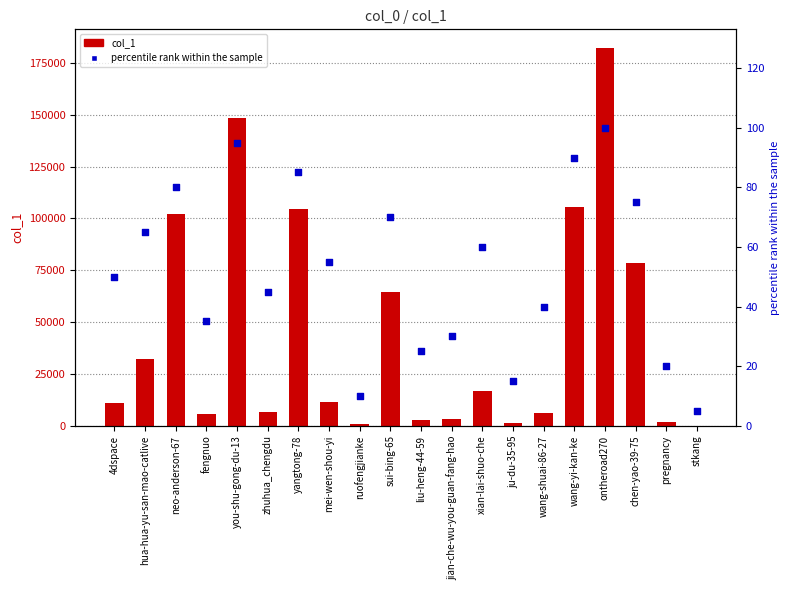

What are all the series names shown in the legend?

col_1, percentile rank within the sample